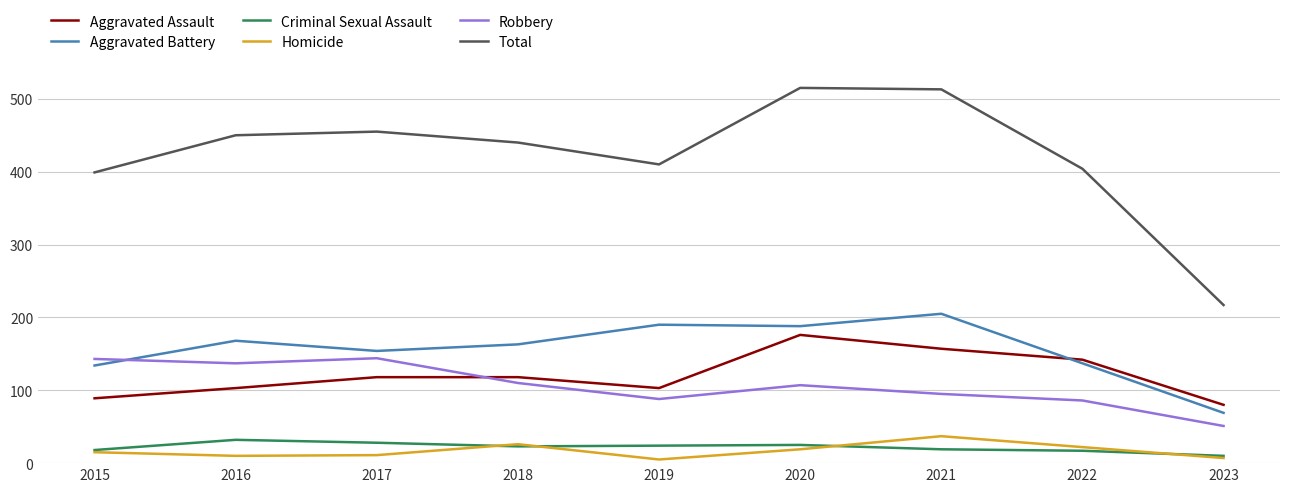

Which category has the lowest value in the Robbery series?

2023